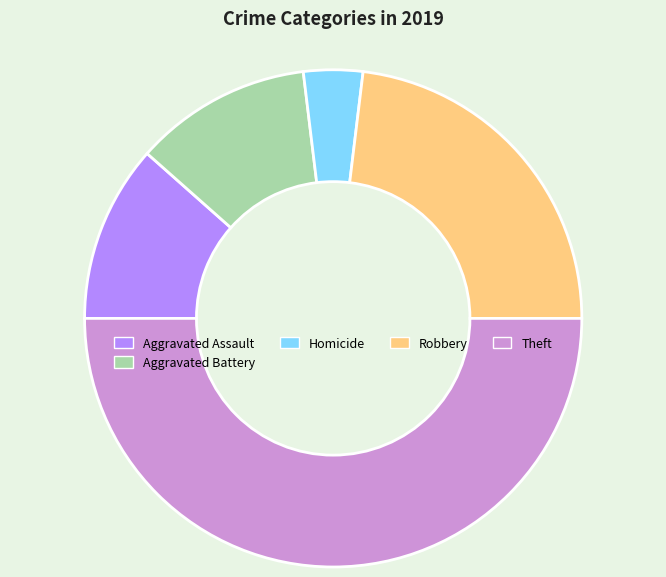

Is the sum of Aggravated Assault and Homicide greater than half?

No